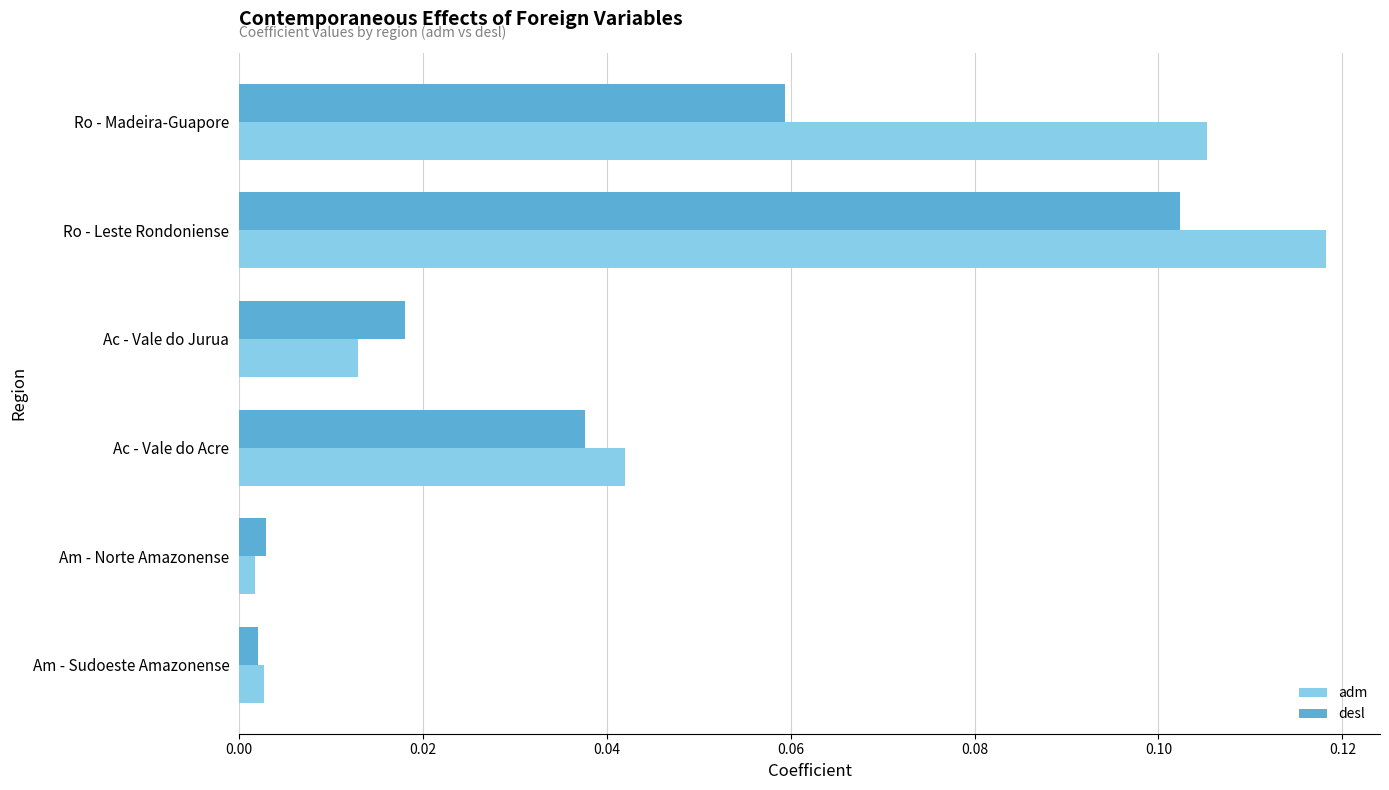

At which label does adm reach its peak?

Ro - Leste Rondoniense